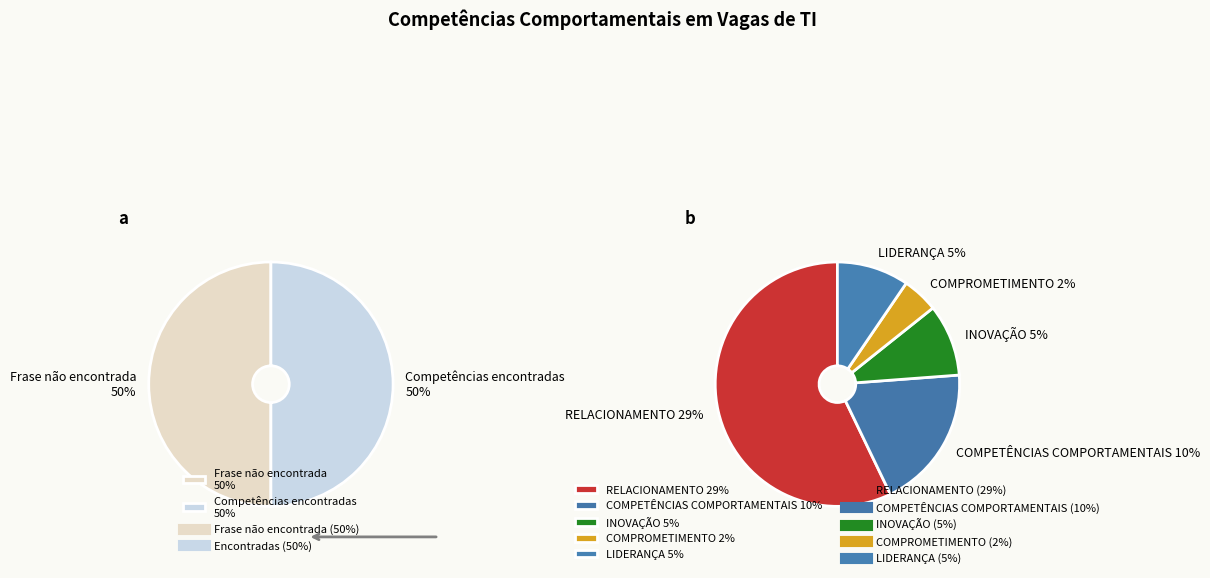

What percentage do INOVAÇÃO and COMPROMETIMENTO together represent?

14.3%